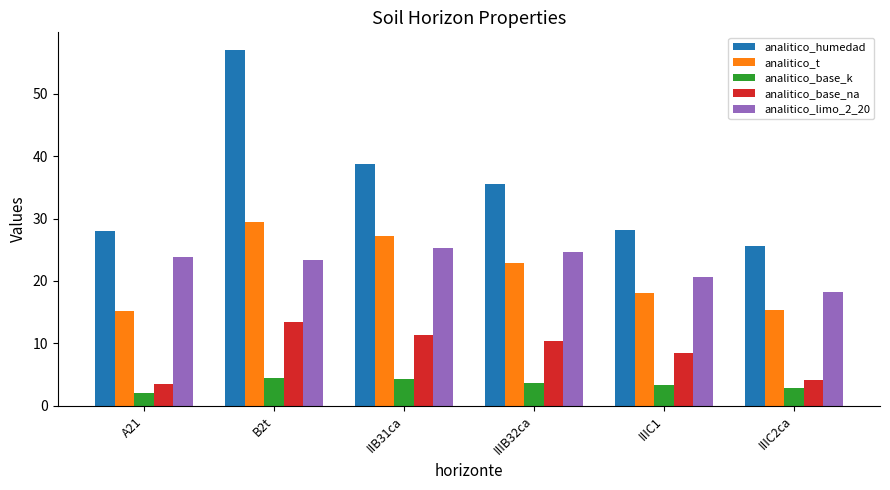

Rank the series by their maximum value, from lowest to highest.

analitico_base_k, analitico_base_na, analitico_limo_2_20, analitico_t, analitico_humedad